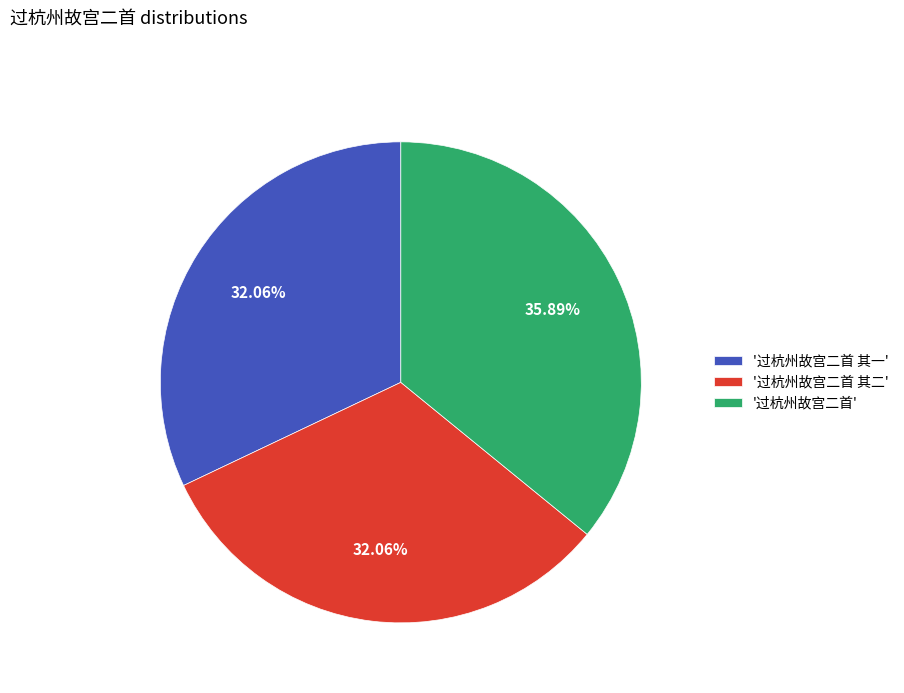

Between '过杭州故宫二首 其一' and '过杭州故宫二首', which is larger?

'过杭州故宫二首'